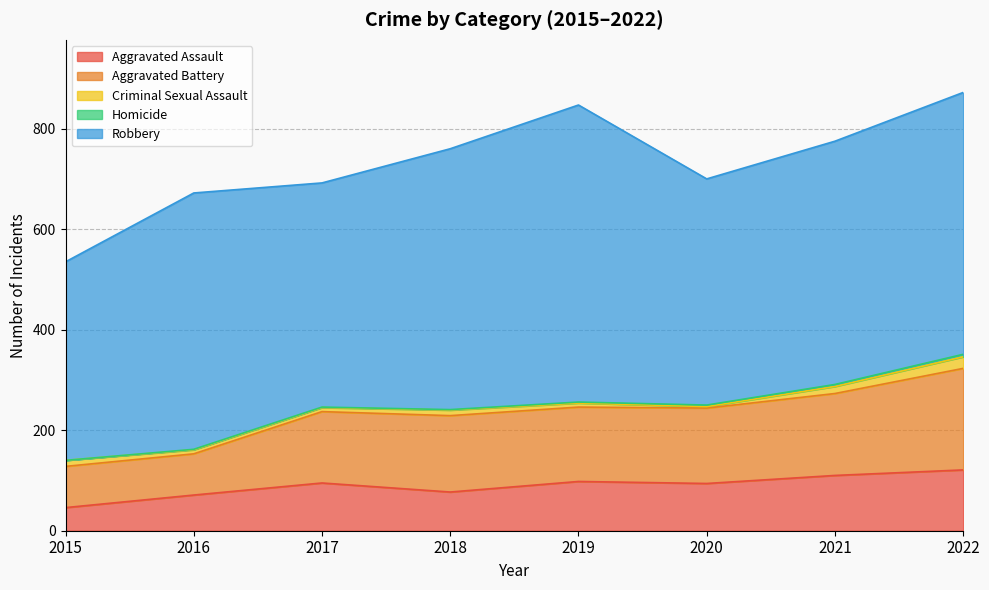

What is the value of the Homicide point at the 4th from the left?

1